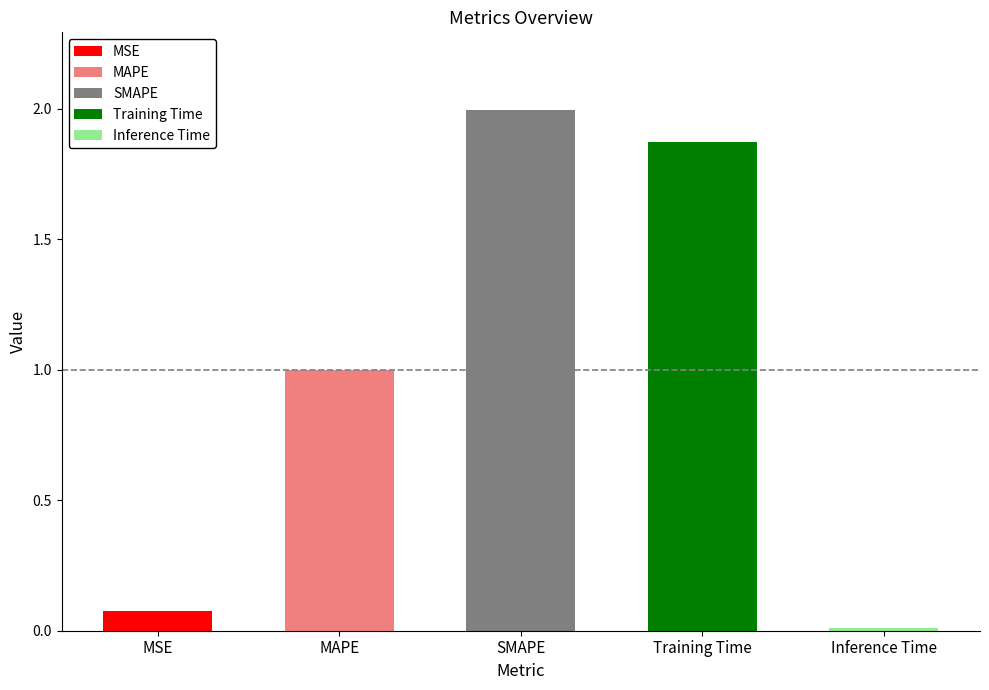

What is the difference between the values at Training Time and MSE?

1.8